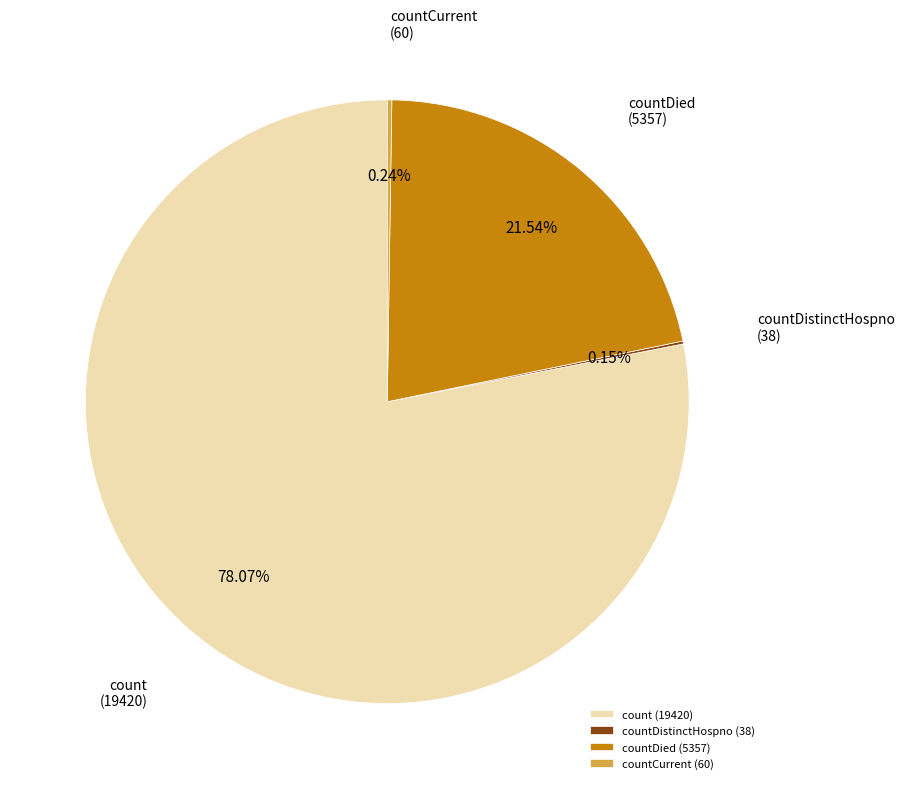

Between countDied (5357) and count (19420), which is larger?

count (19420)